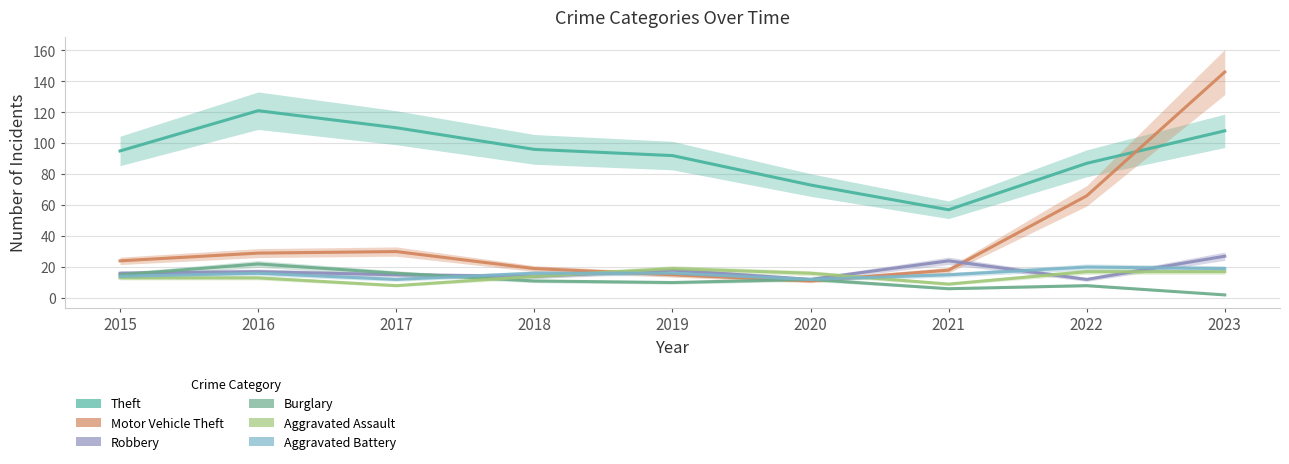

How many lines are shown in the chart?

6